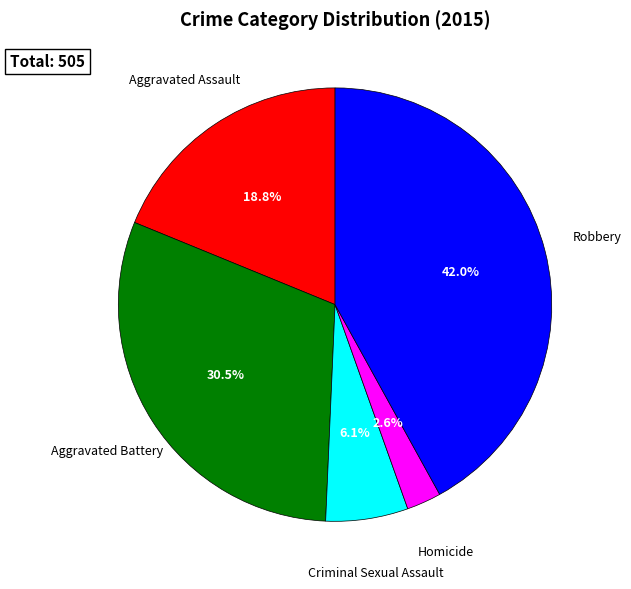

How many slices are in this pie chart?

5